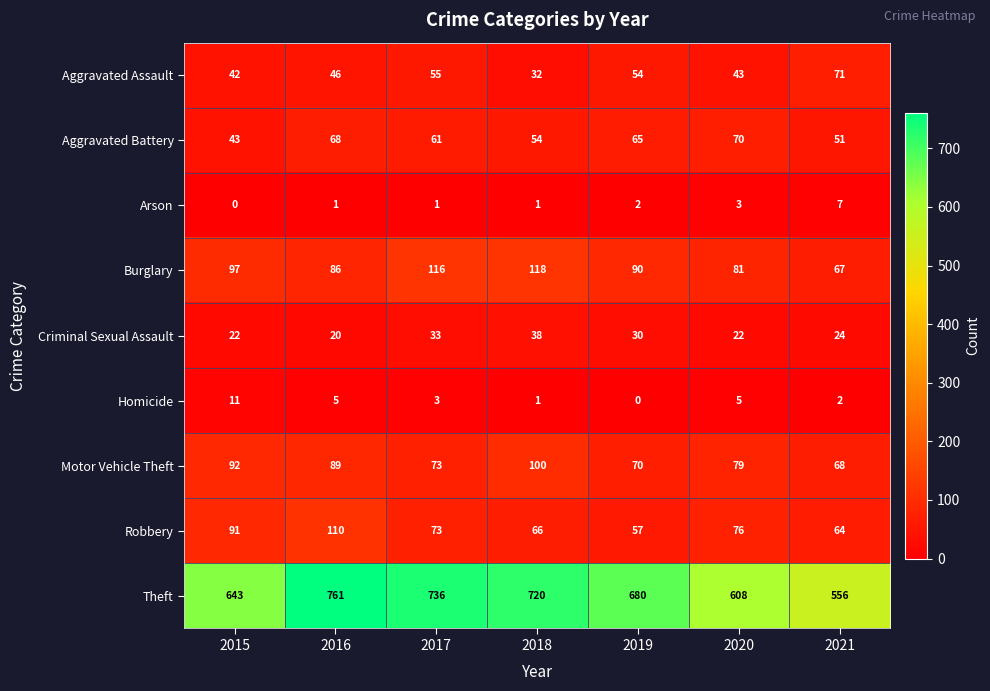

The value of Robbery at 2020 is 120. True or false?

False